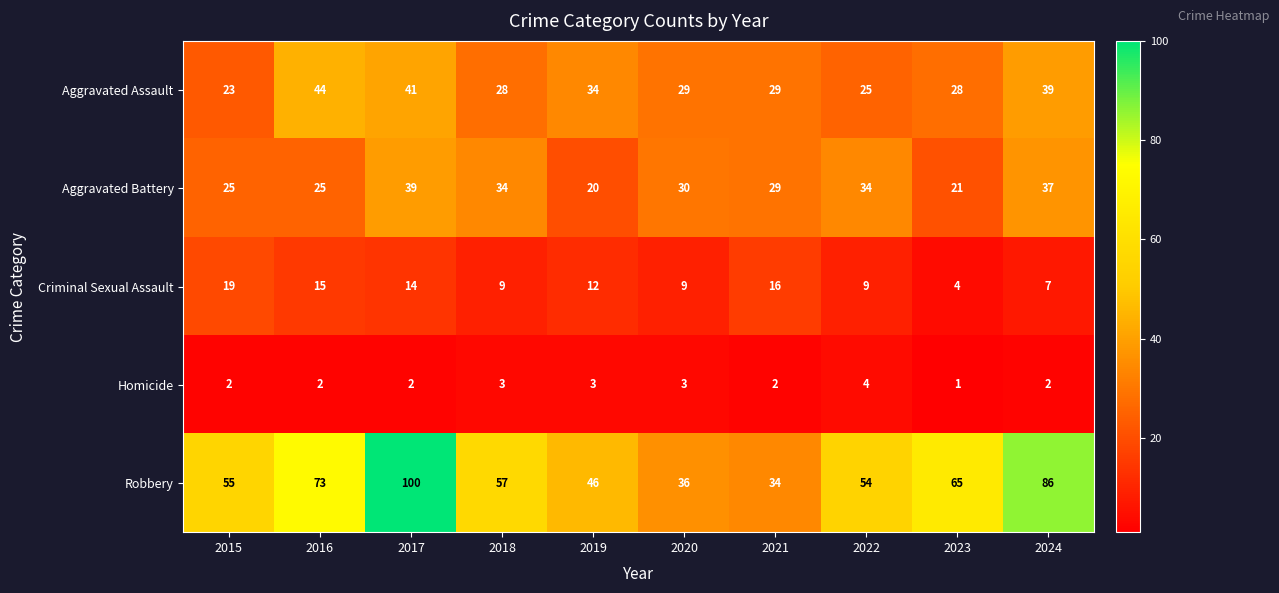

What is the sum of the Homicide values at 2021 and 2015?

4